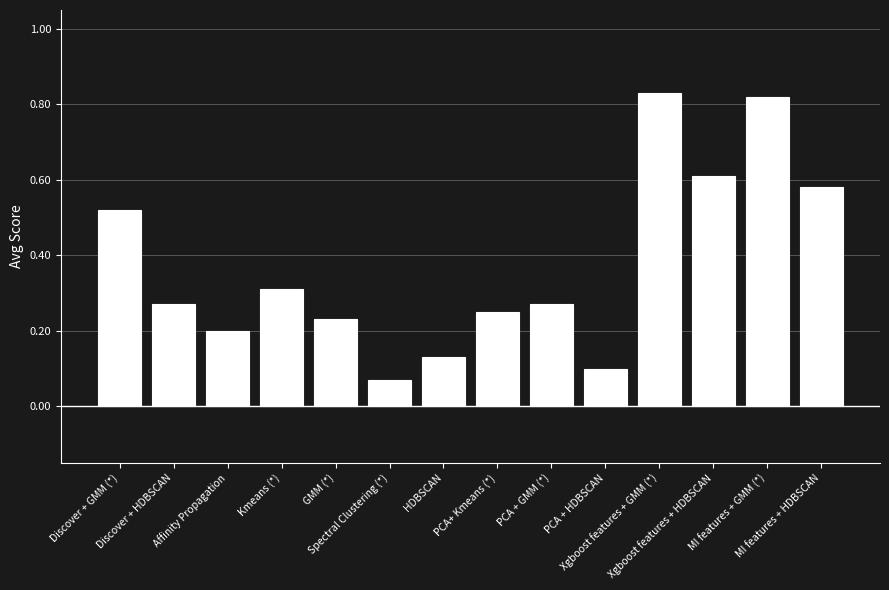

How many bars are there in total?

14